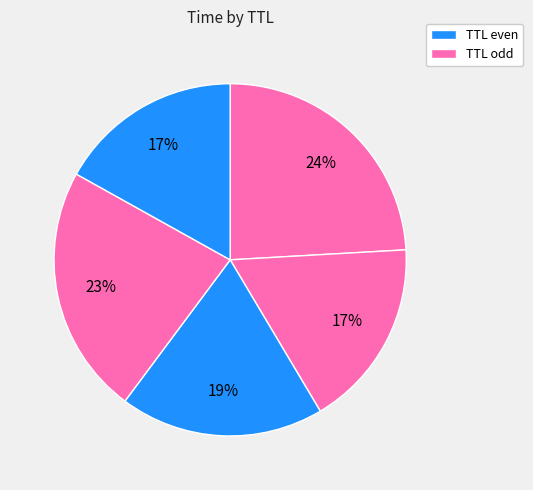

Which slice is the largest?

2